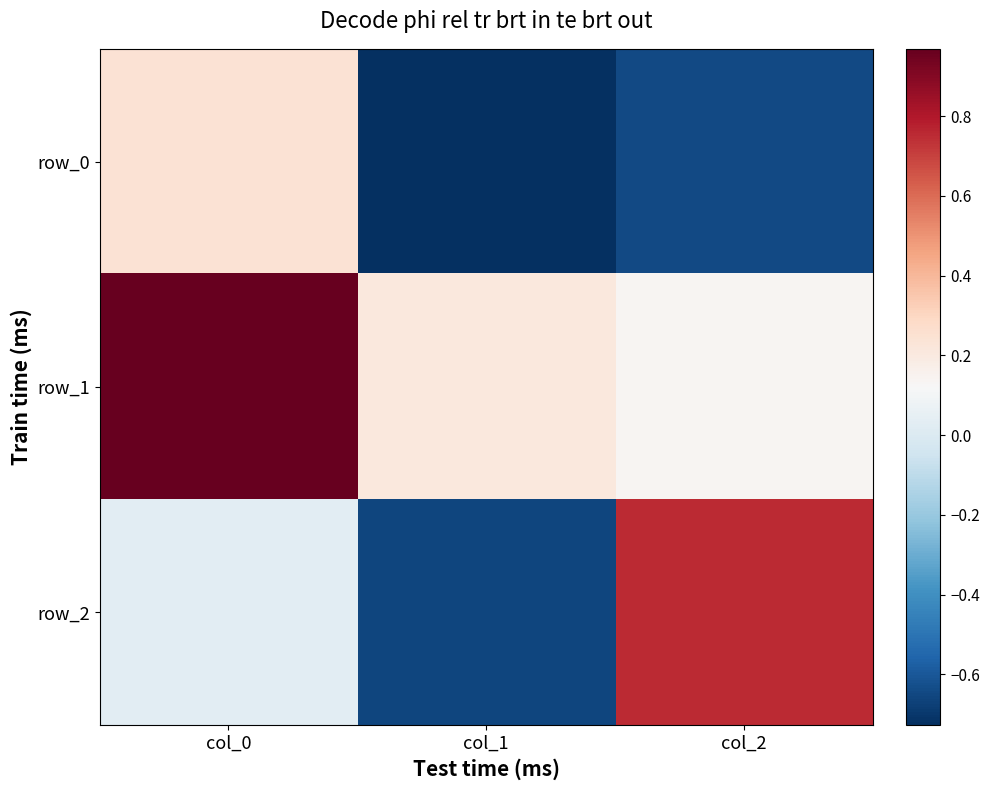

At which label does row_2 reach its peak?

col_2